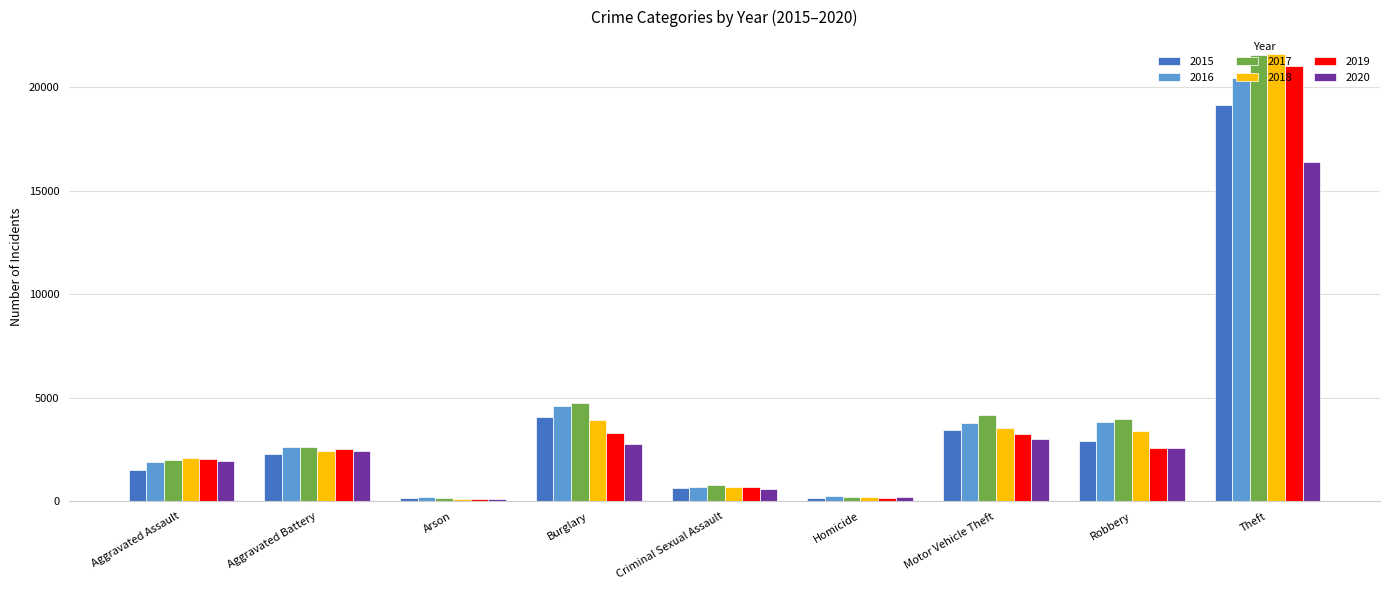

Which series has the largest total across all categories?

2017